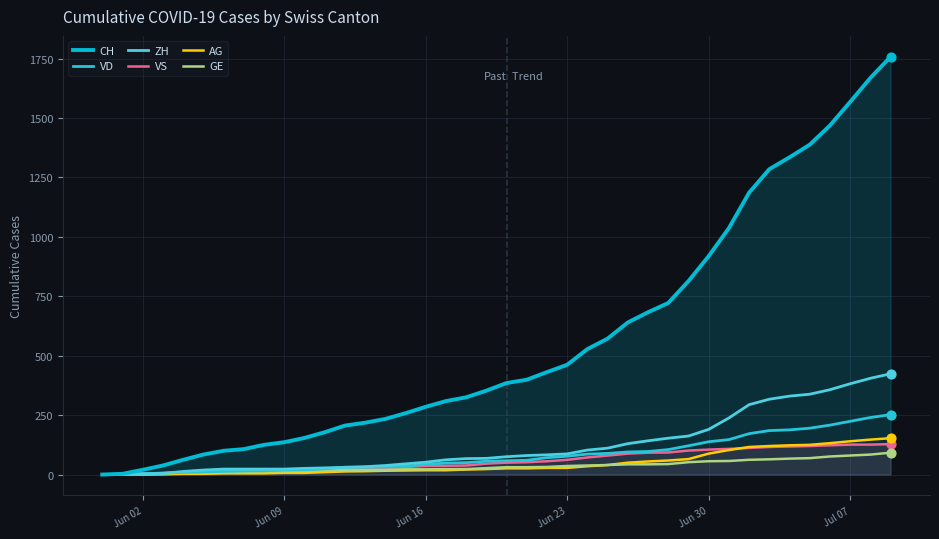

What are all the series names shown in the legend?

CH, VD, ZH, VS, AG, GE